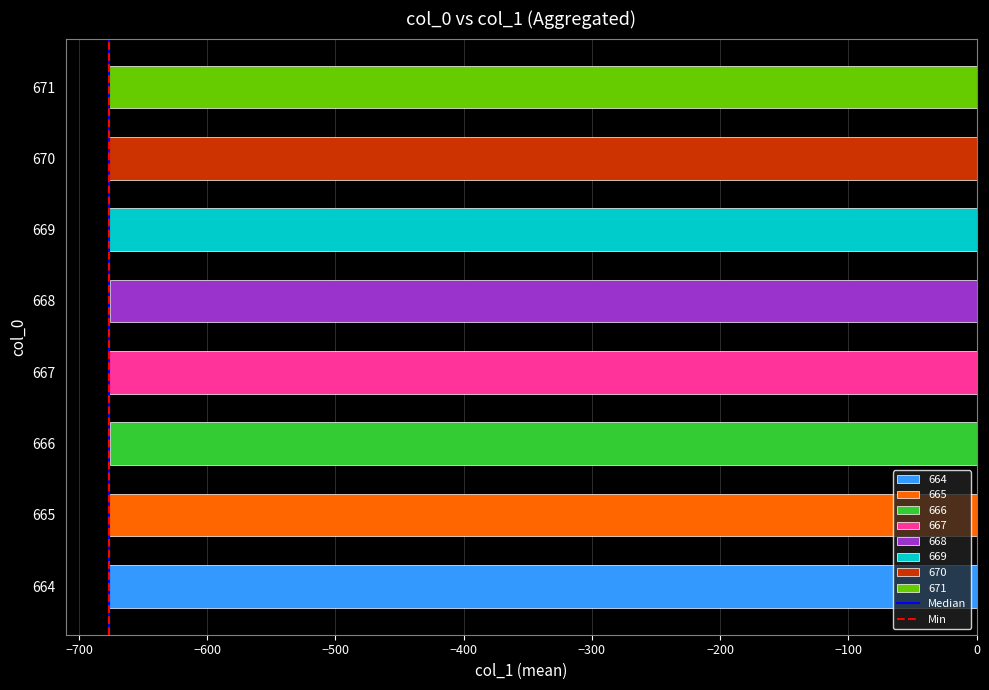

The value at 666 is -1153.3. True or false?

False